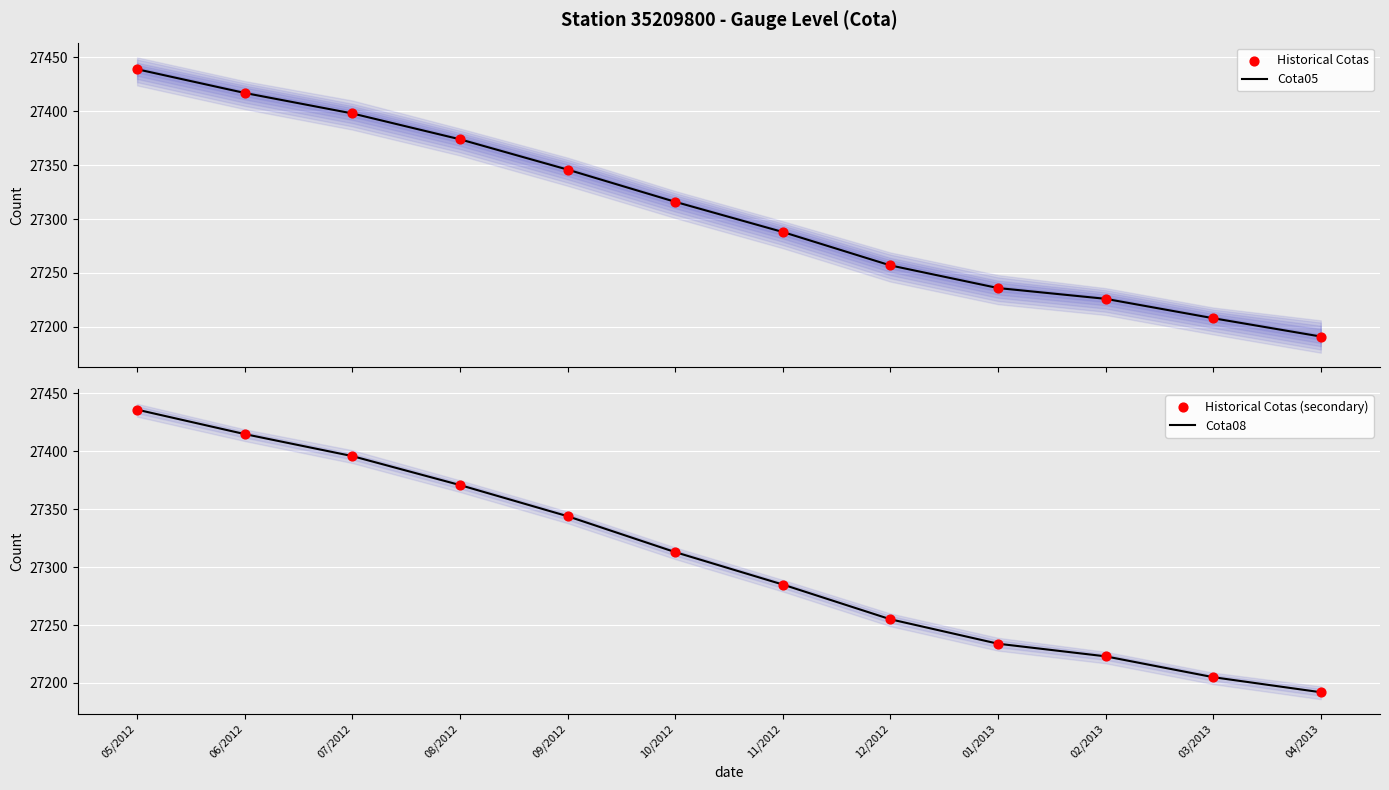

Which series has the largest total across all categories?

Cota05